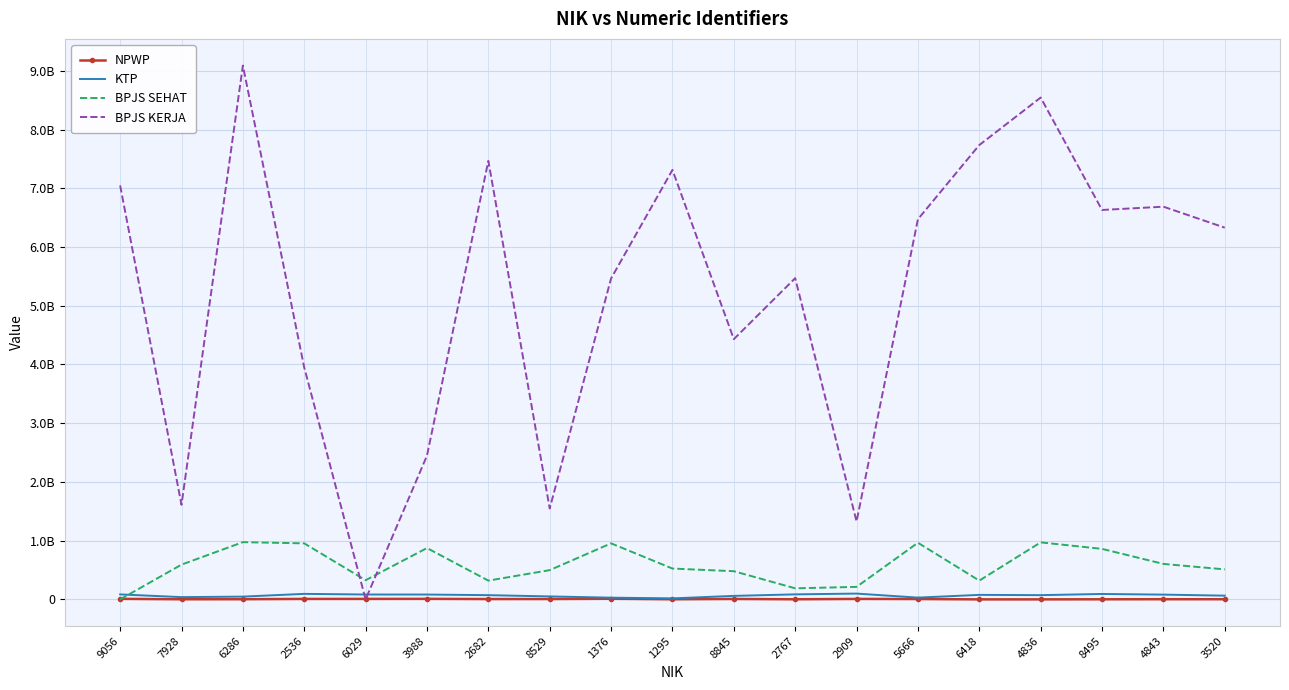

True or false: BPJS SEHAT has a value of 497818920 at 8529.

True